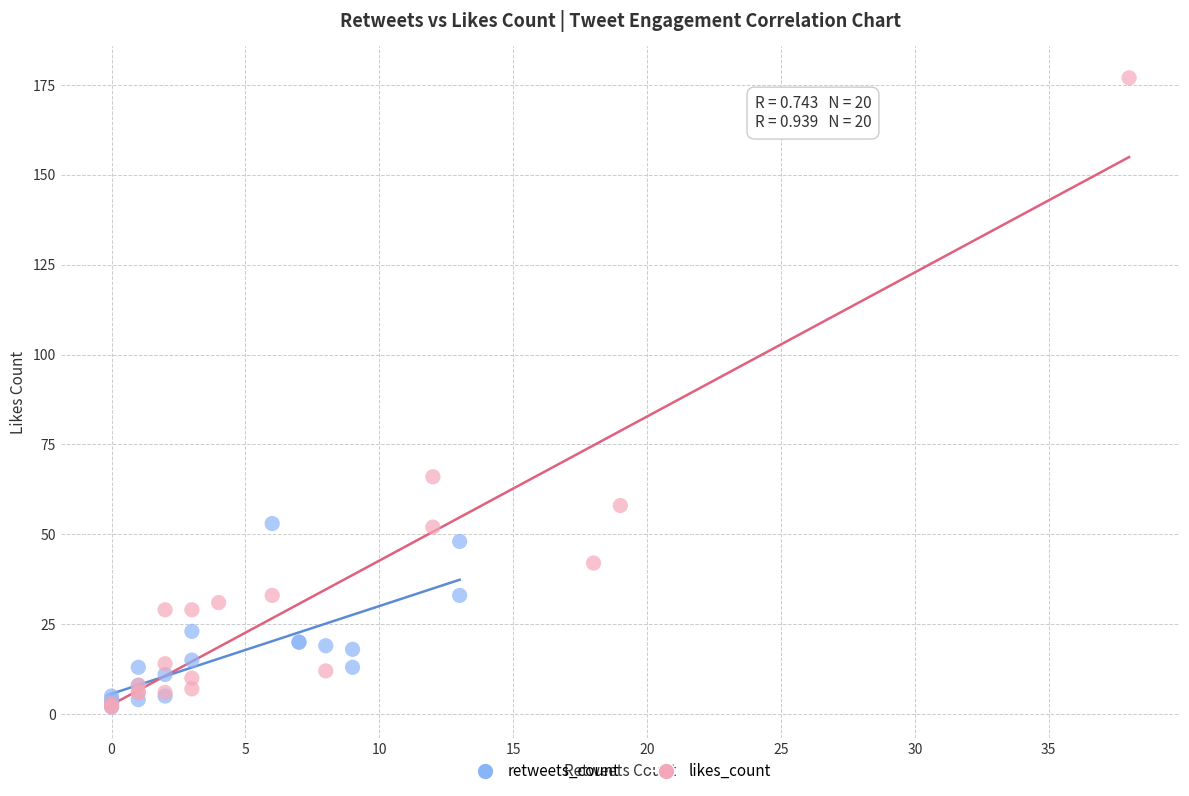

What are all the series names shown in the legend?

retweets_count, likes_count